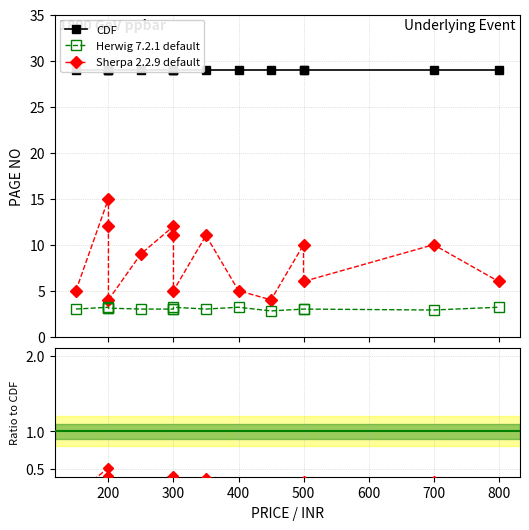

Where is the first local maximum for Sherpa 2.2.9 default?

200